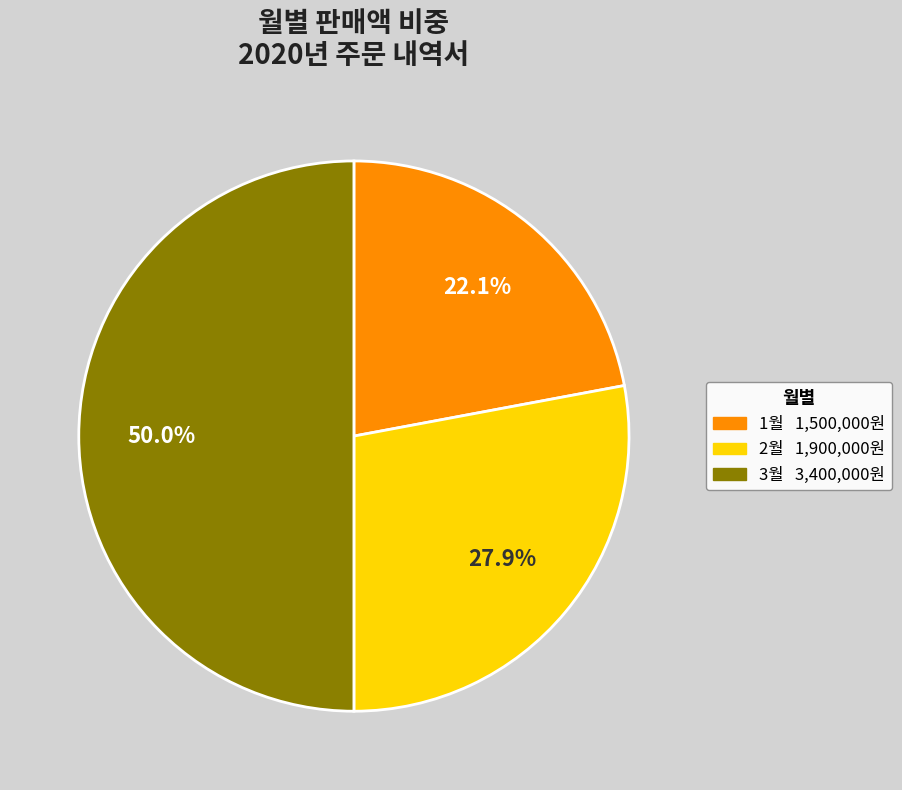

Between 1월 and 3월, which is larger?

3월